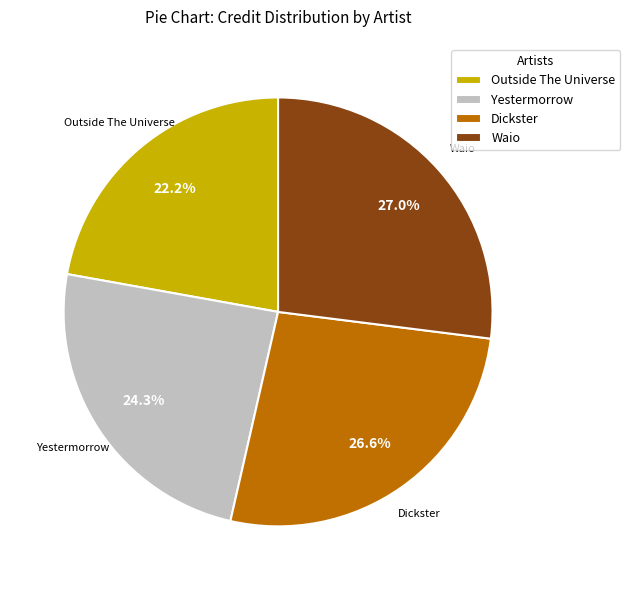

Is Waio the majority of the pie?

No